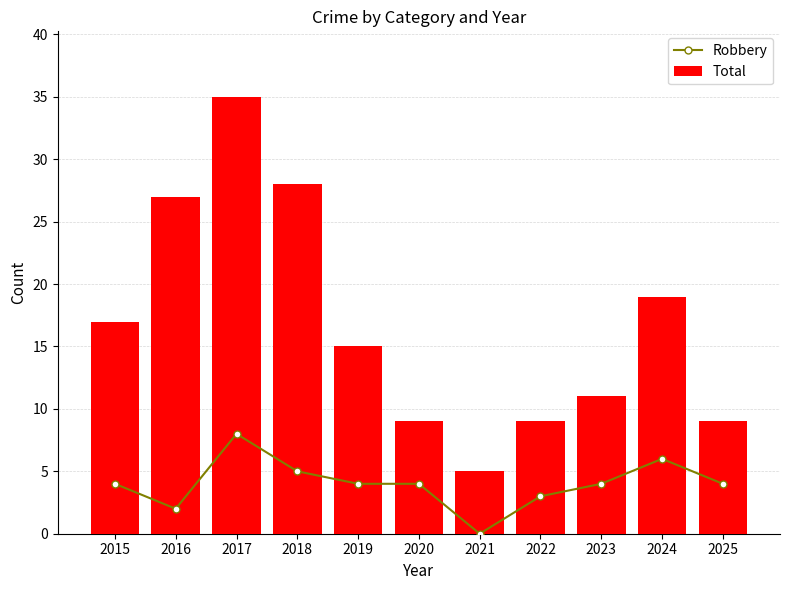

Reading left to right, transcribe all the data shown in this chart.

Robbery: 4	2	8	5	4	4	0	3	4	6	4
Total: 17	27	35	28	15	9	5	9	11	19	9